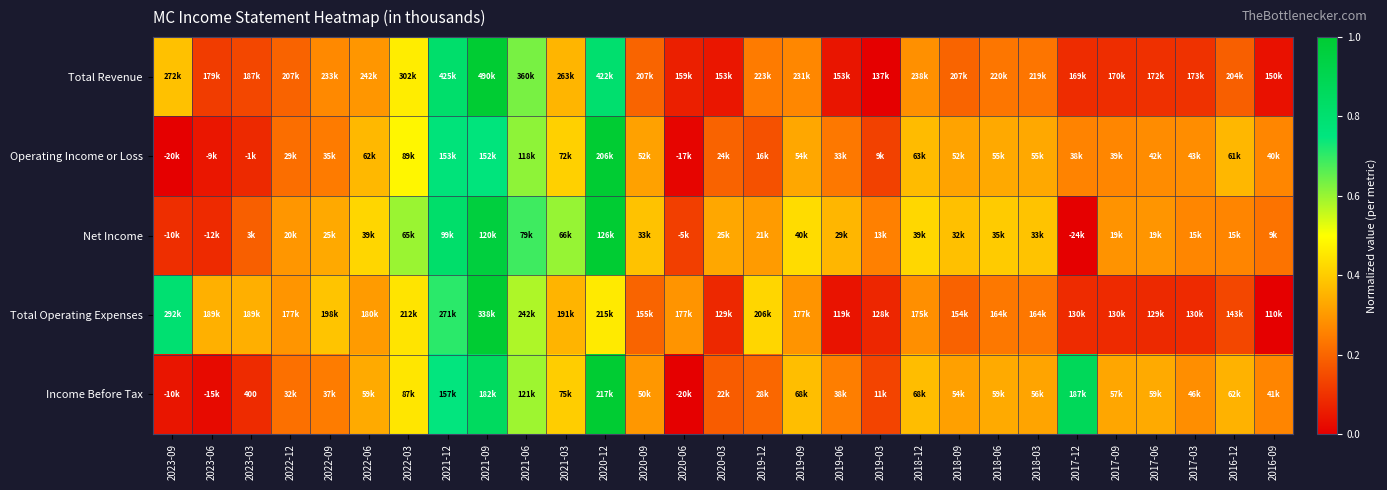

At how many categories does at least one series exceed 0?

29